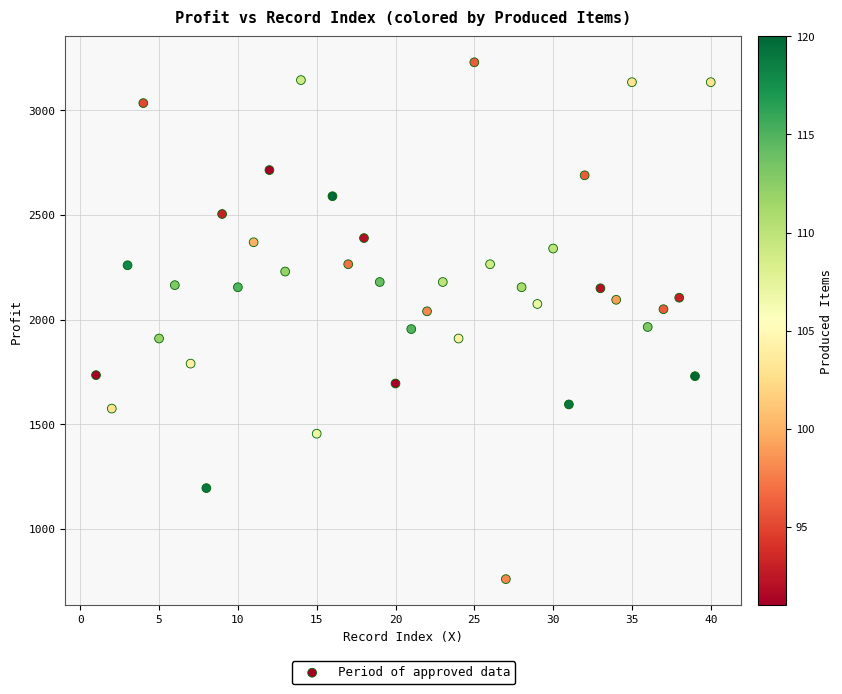

What is the range of X values (max minus min)?

39